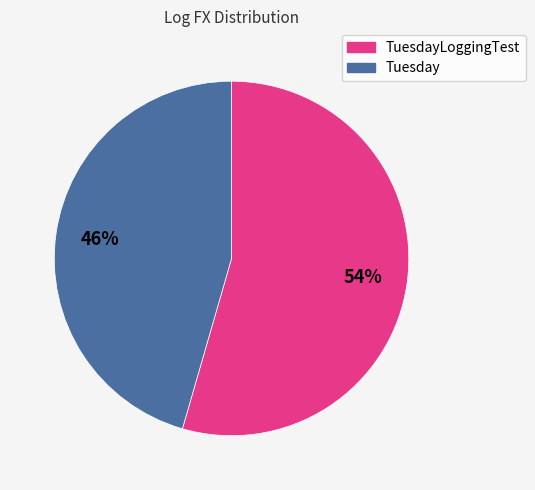

To the nearest percent, what is the average slice percentage?

50%